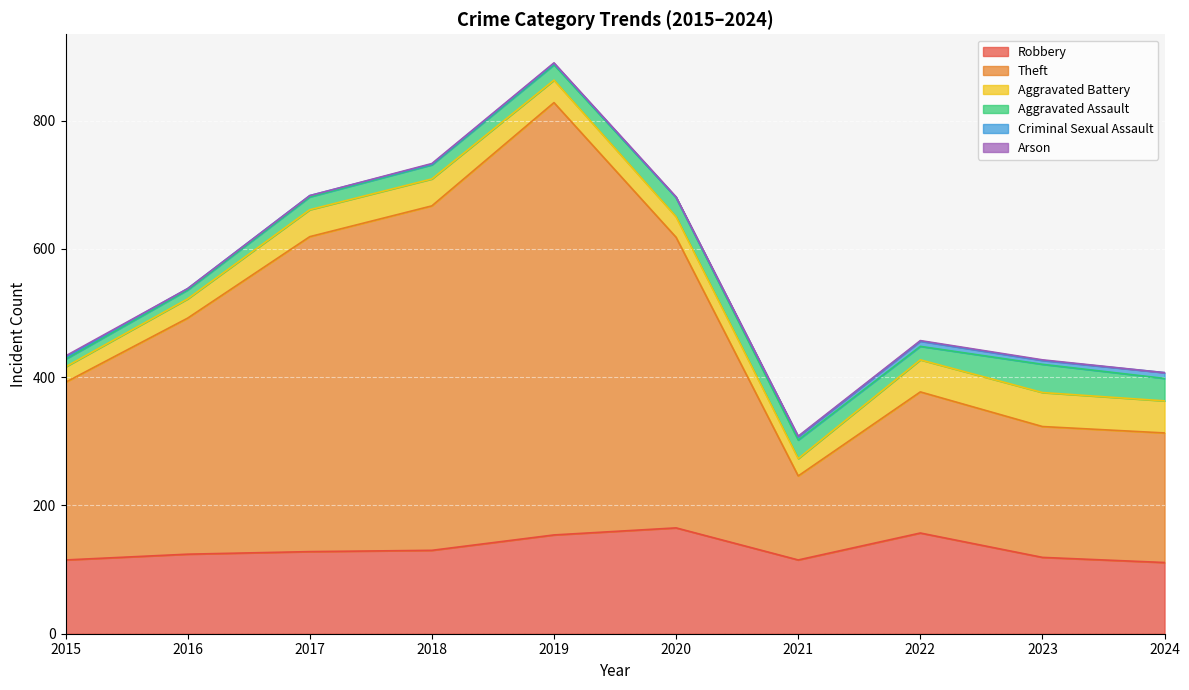

Rank the categories by Robbery value from lowest to highest.

2024, 2015, 2021, 2023, 2016, 2017, 2018, 2019, 2022, 2020